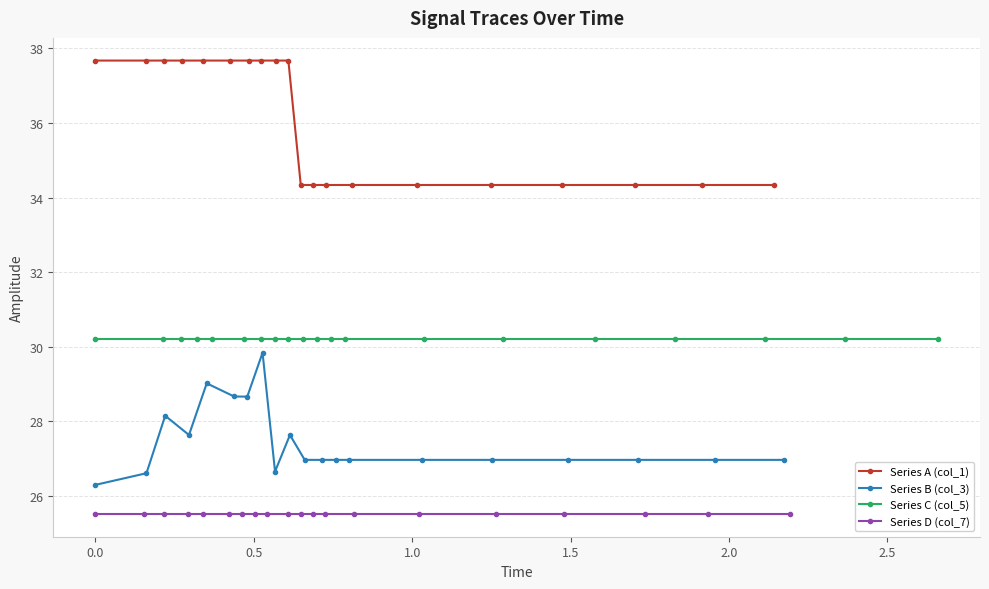

What is the smallest value displayed?

25.5